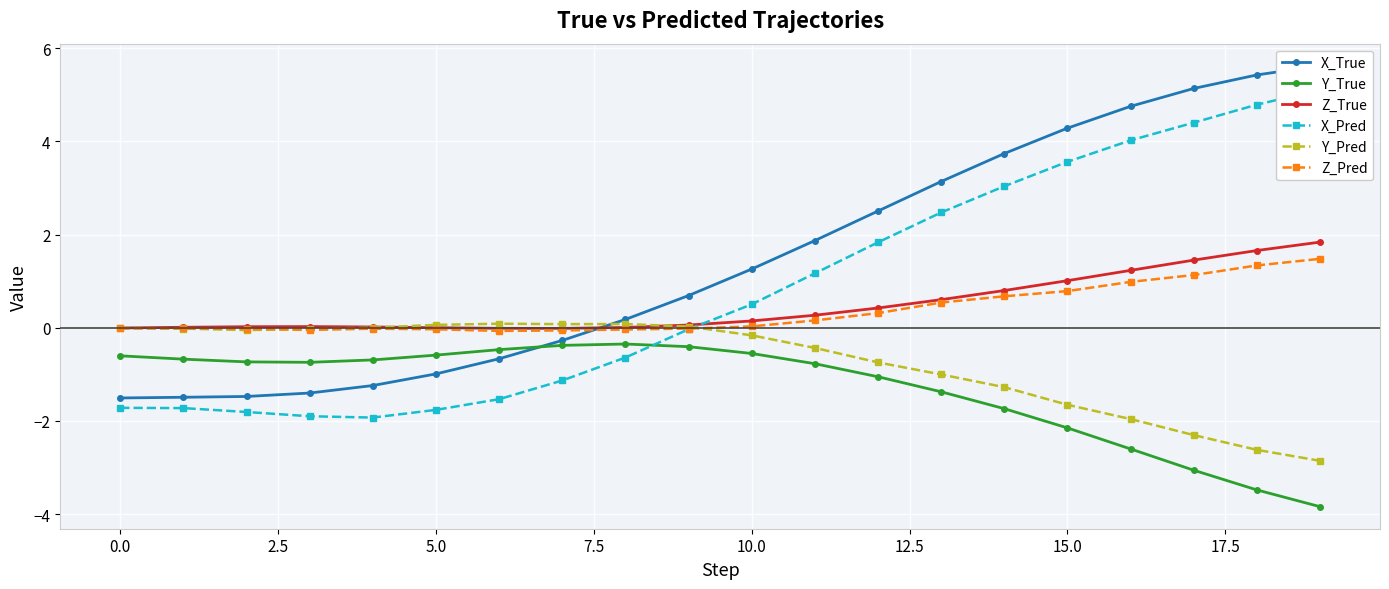

At how many categories does at least one series exceed 3?

7